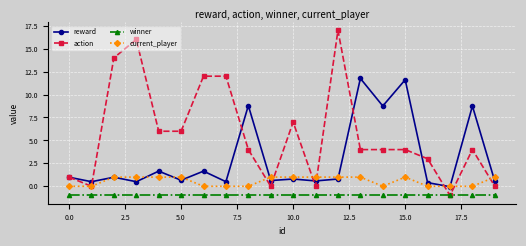

What is the lowest value of the winner series?

-1.0